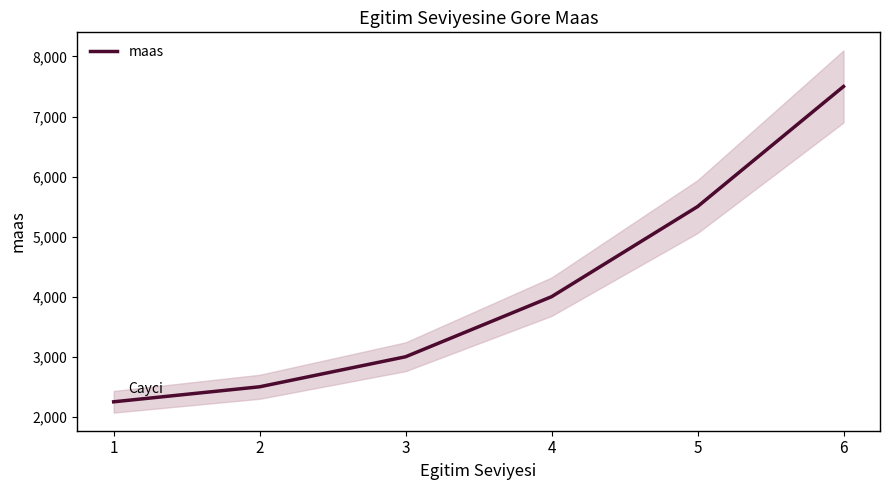

Which label corresponds to the smallest value in the chart?

1